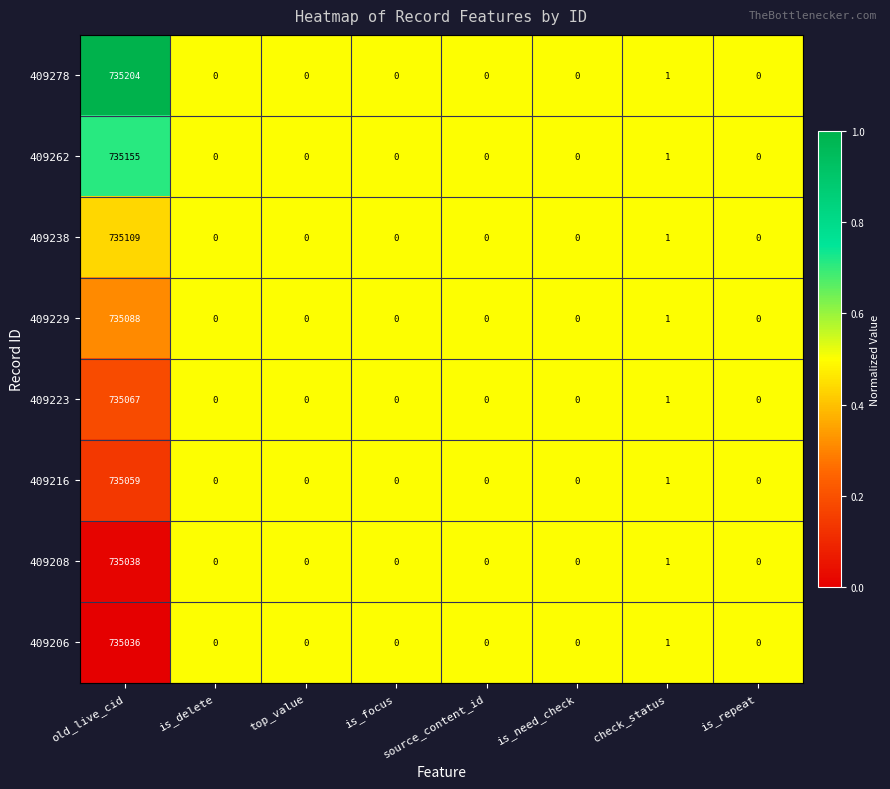

Which series has the largest total across all categories?

409278